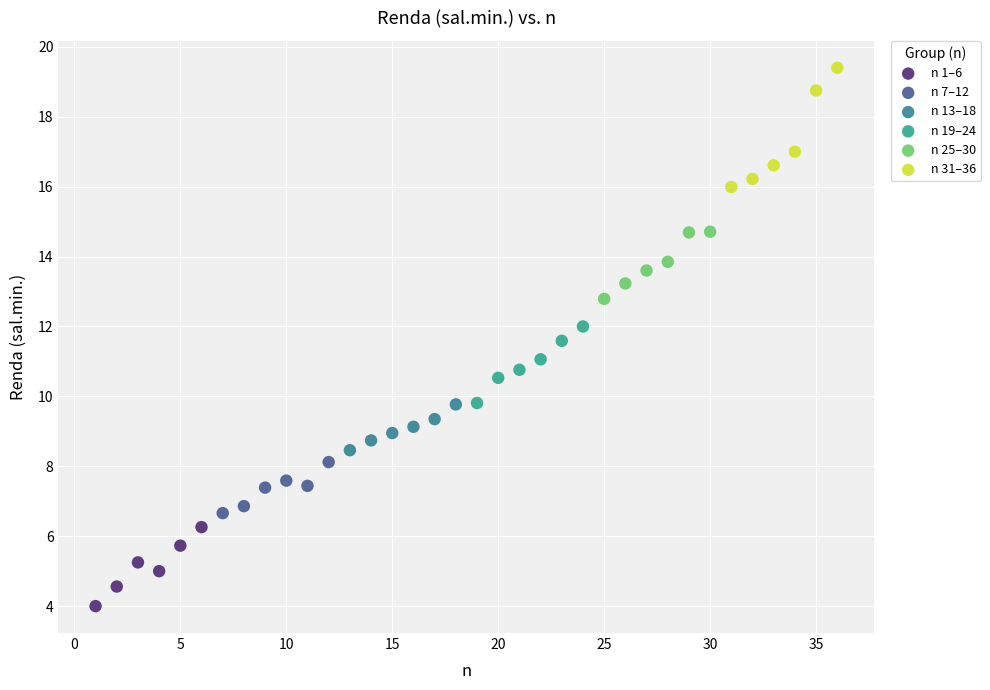

Which series contains the highest Y value?

n 31–36